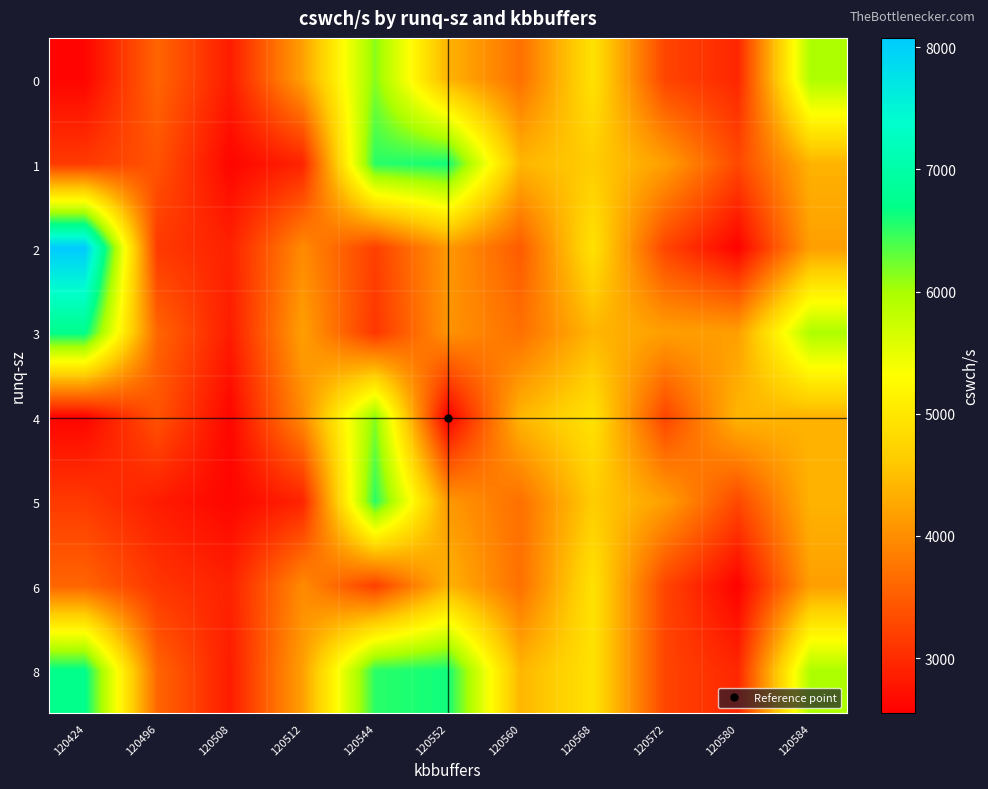

What is the difference between the highest and lowest values at 120572?

923